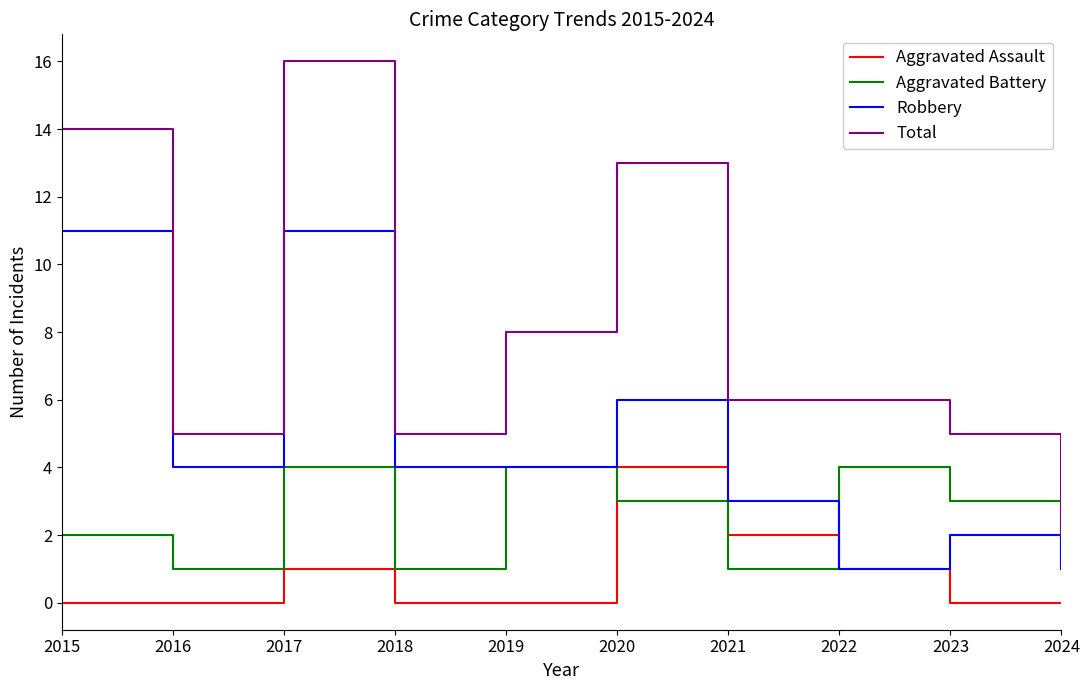

Is the value of Aggravated Battery at 2020 greater than the value of Aggravated Assault at 2023?

Yes